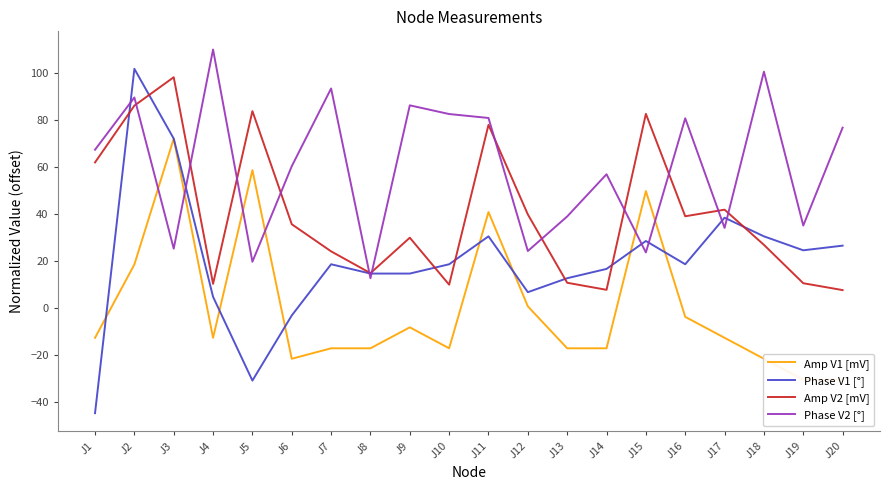

Which series has the largest total across all categories?

Phase V2 [°]